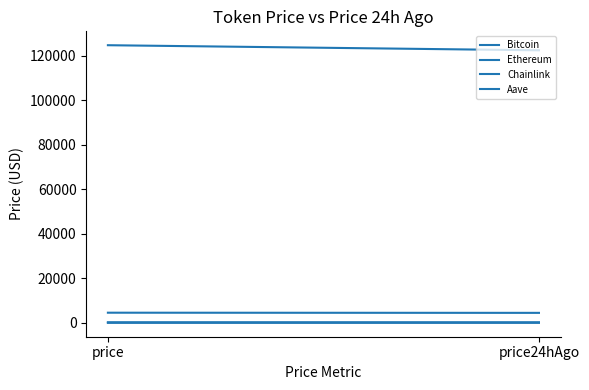

Which series has the largest range (max minus min)?

Bitcoin